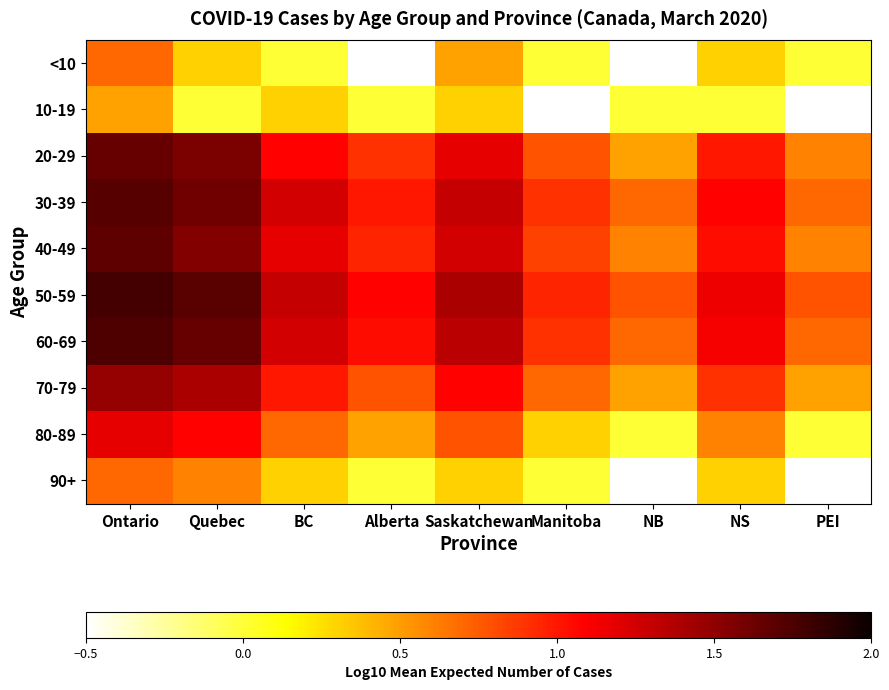

What is the sum of all 70-79 values?

8.3